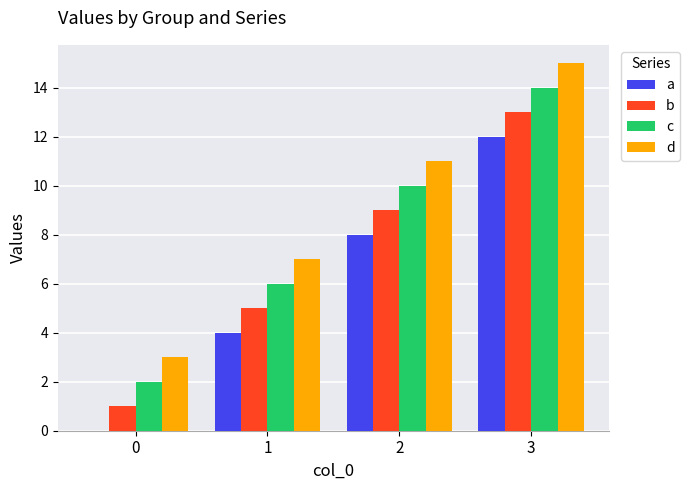

Read the d value at 1, to the nearest 5.

5